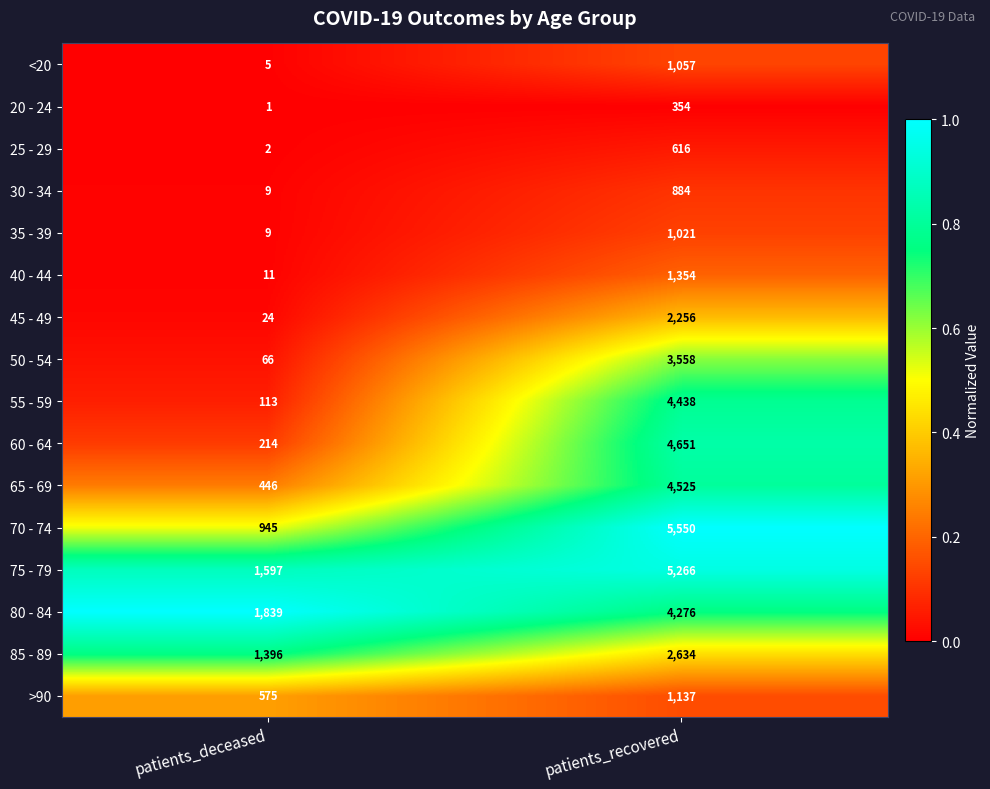

What is the highest value of the 45 - 49 series?

2256